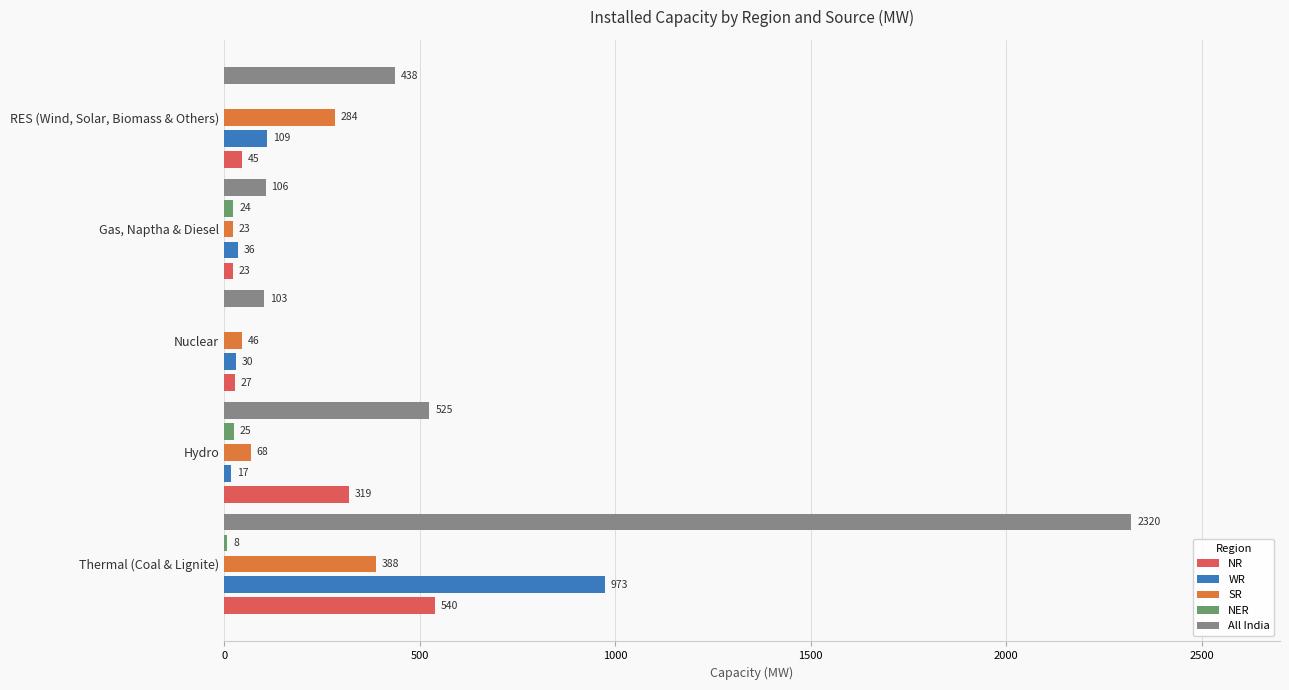

At which label is WR closest to 495?

RES (Wind, Solar, Biomass & Others)